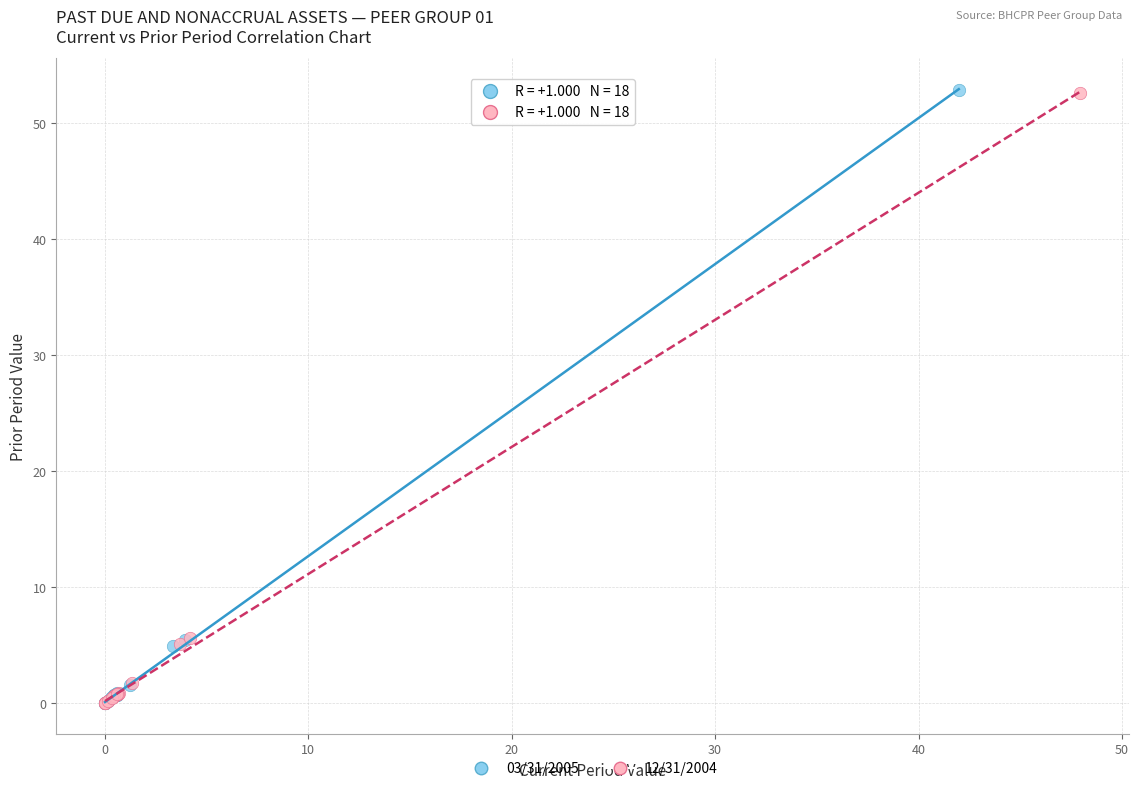

What are all the series names shown in the legend?

03/31/2005, 12/31/2004